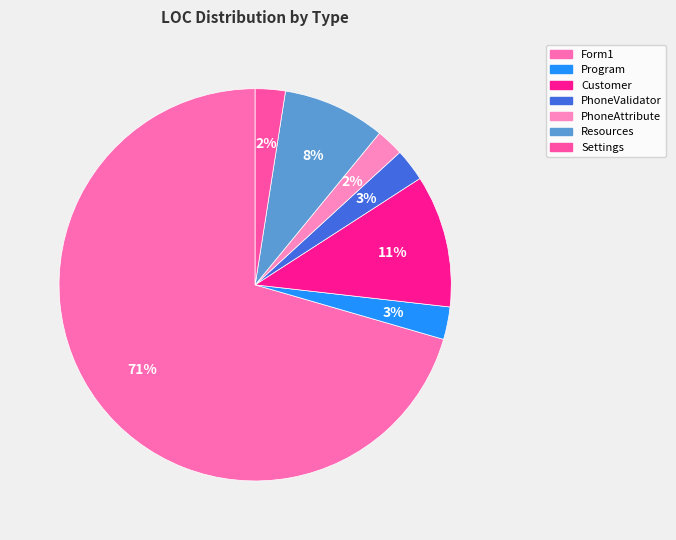

Is it true that Customer is 11% of the pie?

True